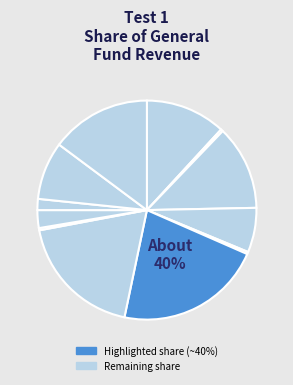

Count the number of slices in the pie.

12